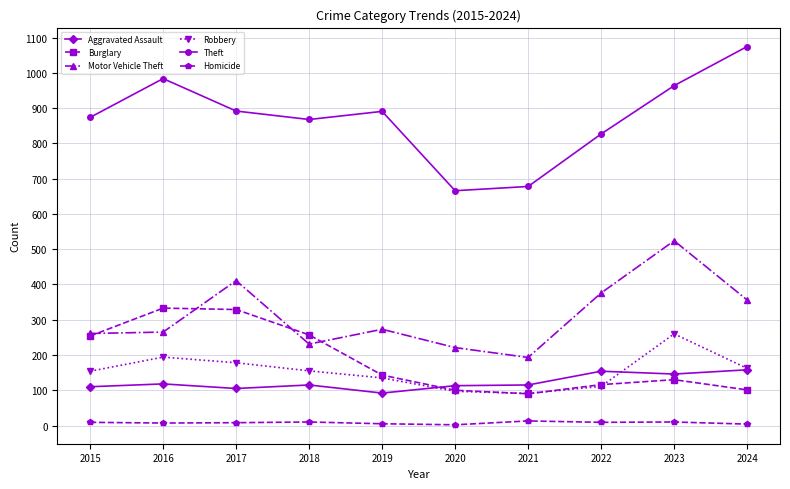

Between 2017 and 2018, which series saw the biggest shift?

Motor Vehicle Theft